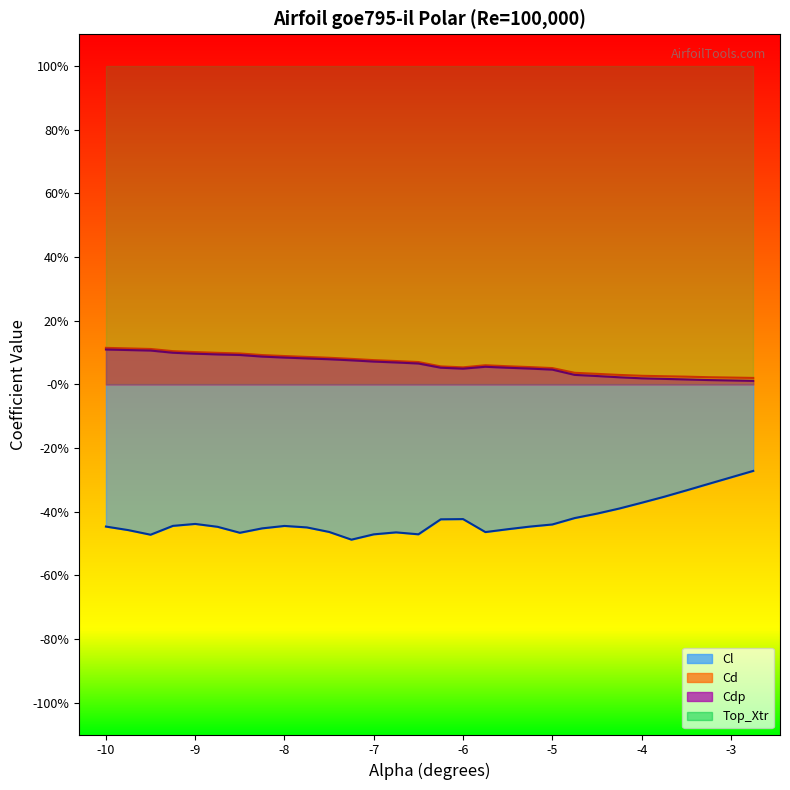

Where is the first local maximum for Cd?

-5.75